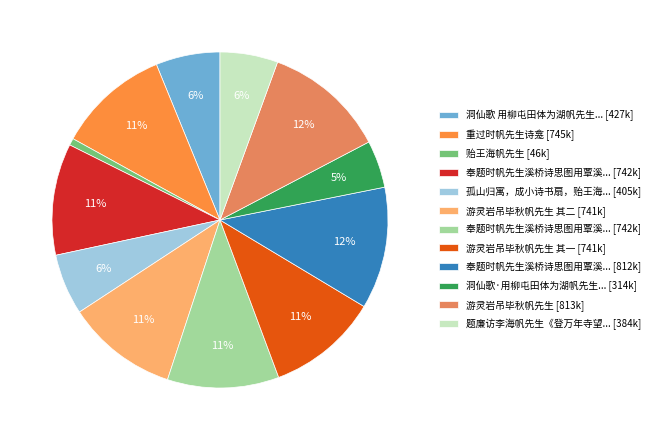

To the nearest percent, what is the average slice percentage?

8%